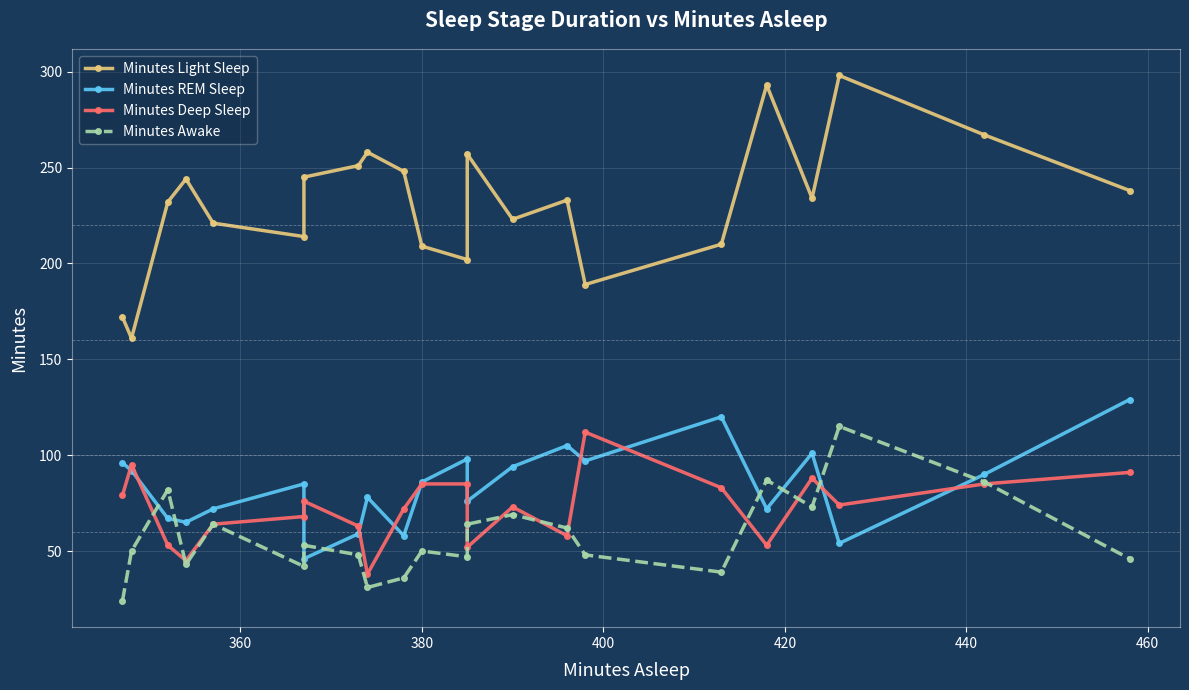

At how many categories does at least one series exceed 50?

22